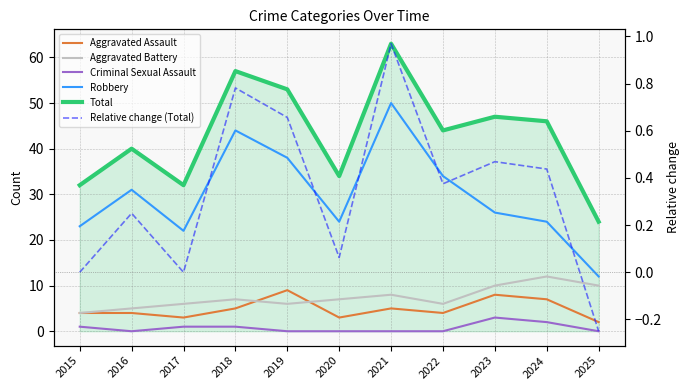

Does the chart have visible grid lines?

Yes